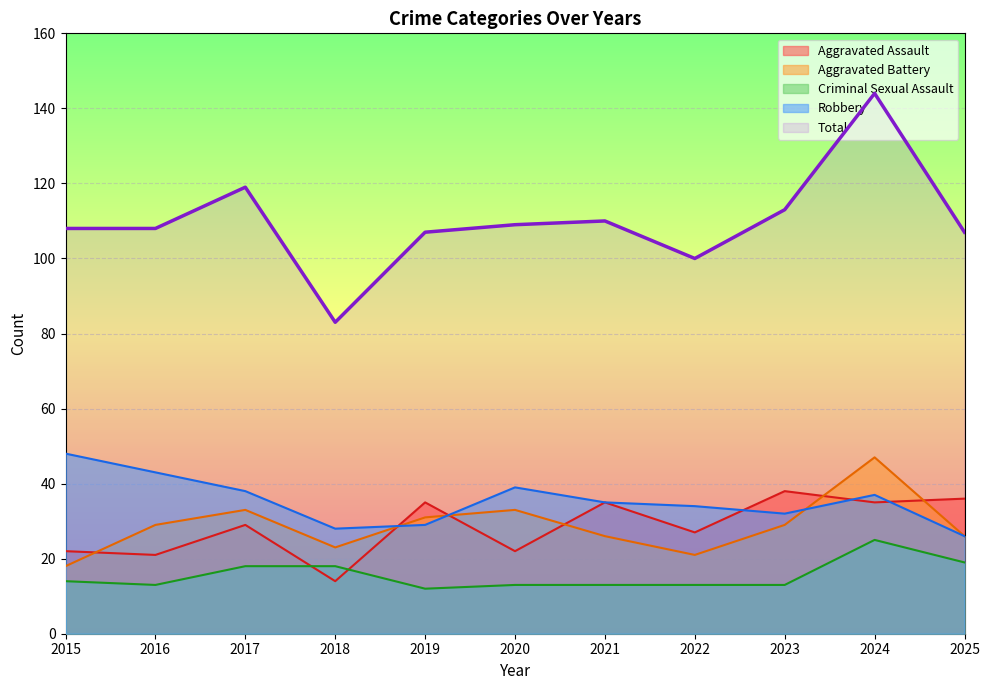

Reading right to left, list all the values displayed in this chart.

Aggravated Assault: 36	35	38	27	35	22	35	14	29	21	22
Aggravated Battery: 26	47	29	21	26	33	31	23	33	29	18
Criminal Sexual Assault: 19	25	13	13	13	13	12	18	18	13	14
Robbery: 26	37	32	34	35	39	29	28	38	43	48
Total: 107	144	113	100	110	109	107	83	119	108	108